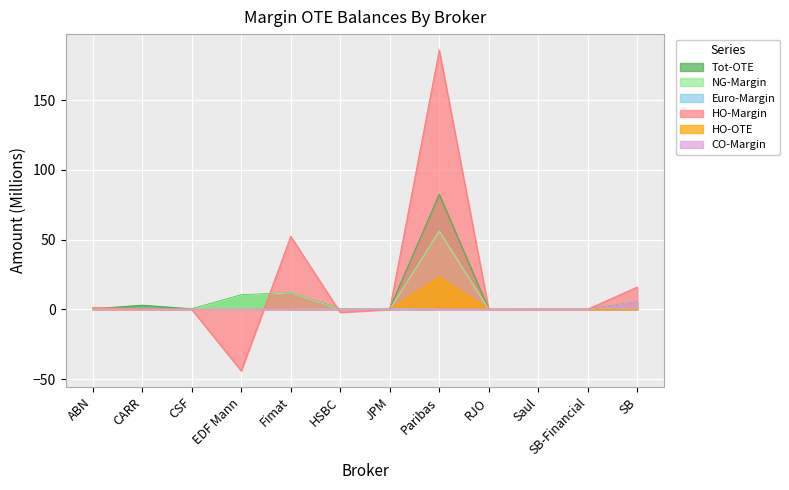

At which label does Euro-Margin reach its minimum?

ABN